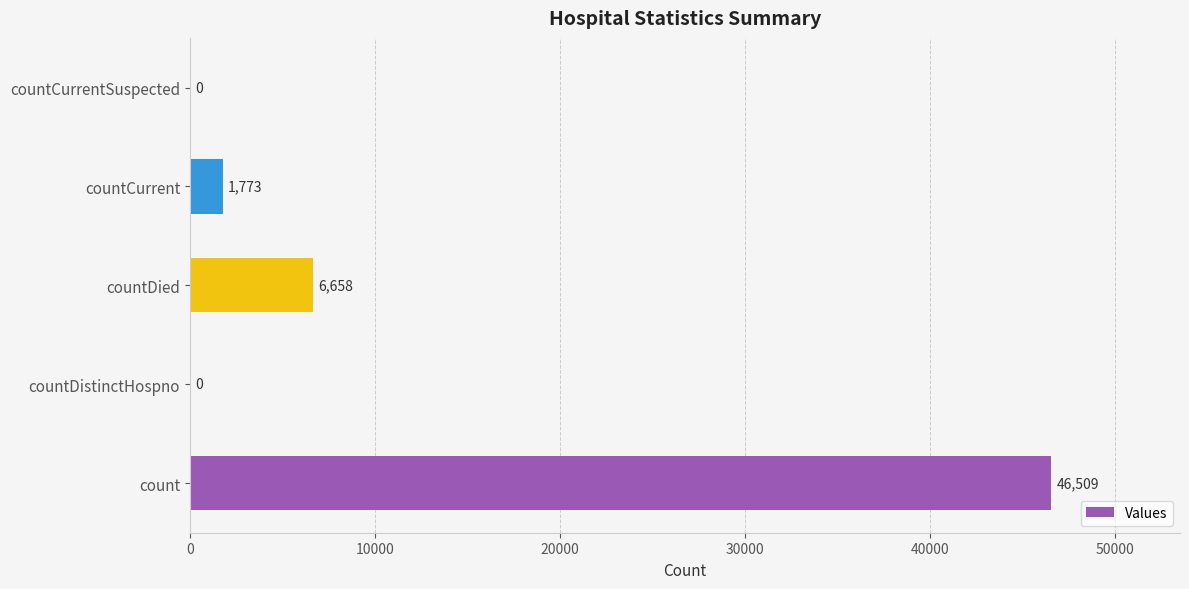

What is the sum of all values?

54940